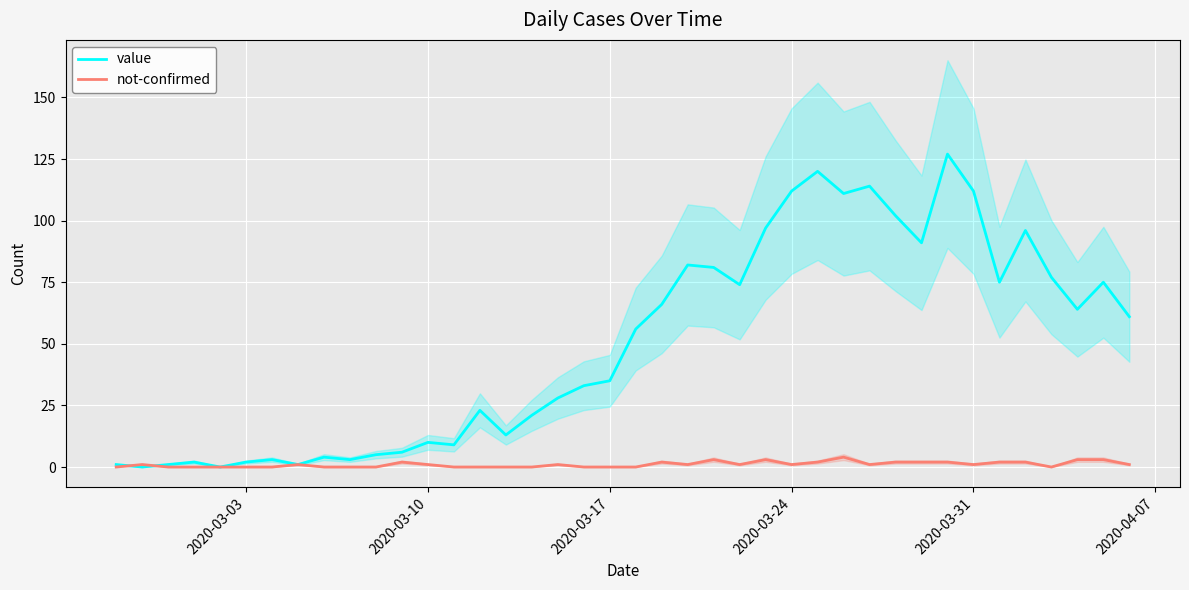

How many positive values does the value series have?

38